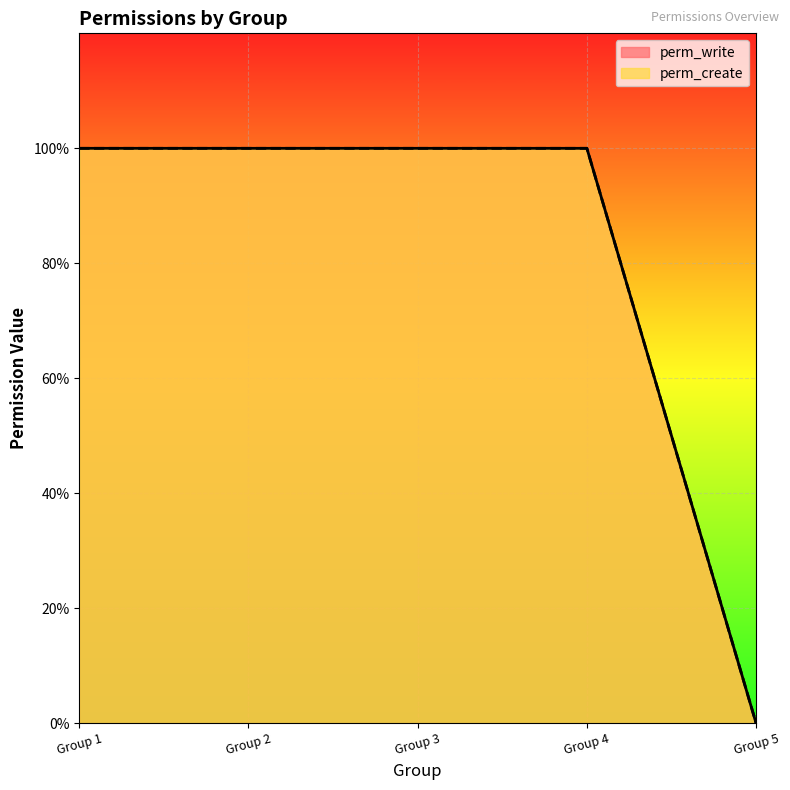

Reading left to right, extract all data points from this chart.

perm_write: Group 1=1	Group 2=1	Group 3=1	Group 4=1	Group 5=0
perm_create: Group 1=1	Group 2=1	Group 3=1	Group 4=1	Group 5=0